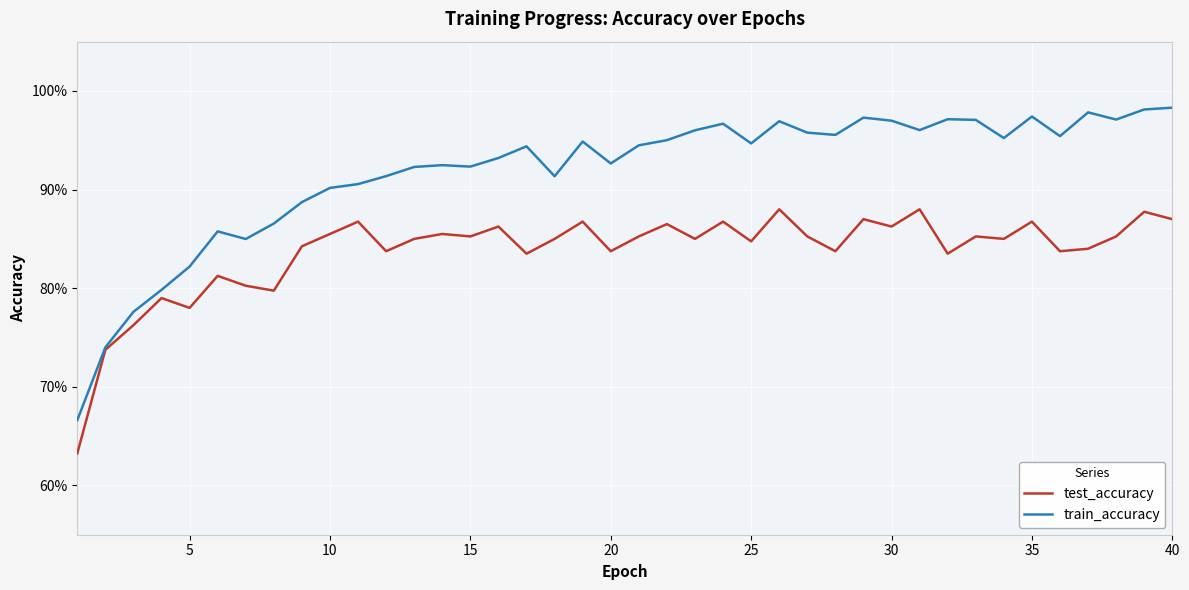

What are all the series names shown in the legend?

test_accuracy, train_accuracy